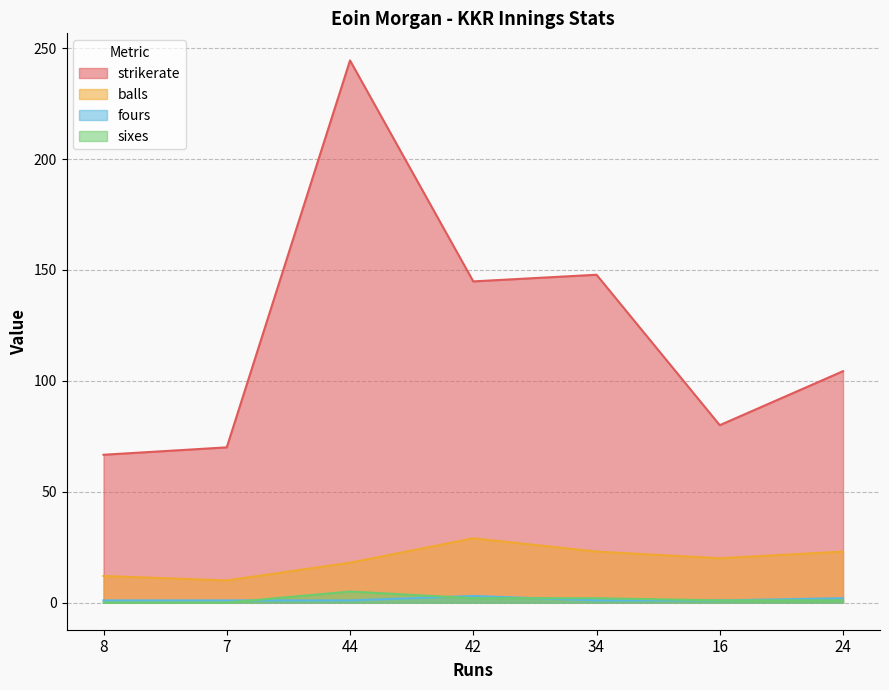

Is the value of sixes at 44 greater than the value of fours at 8?

Yes